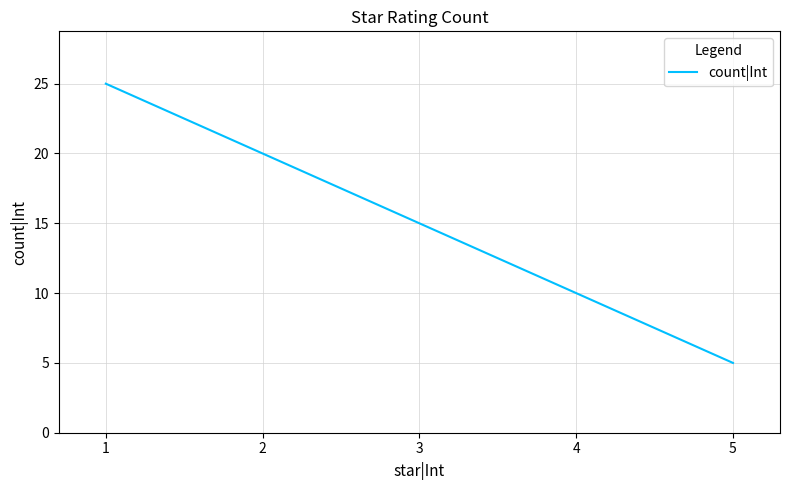

List the labels in order of value, largest first.

1, 2, 3, 4, 5